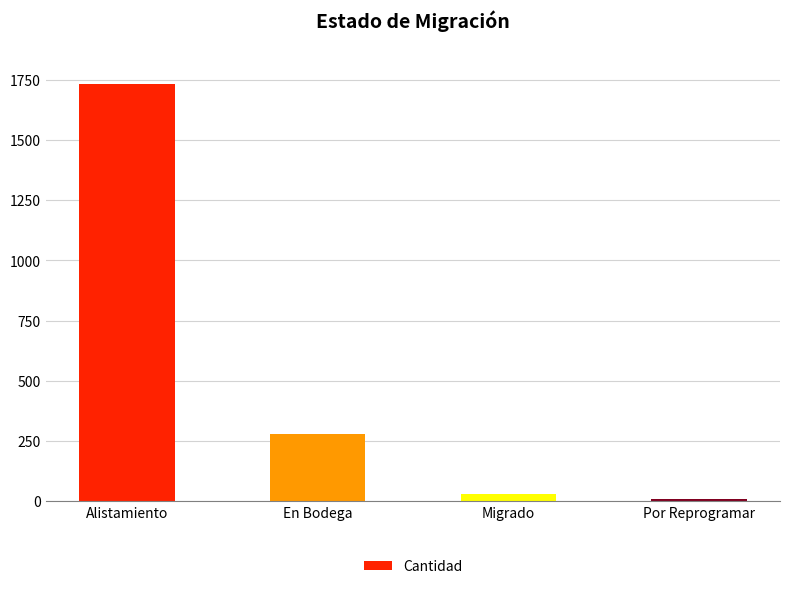

The value at En Bodega is 381. True or false?

False